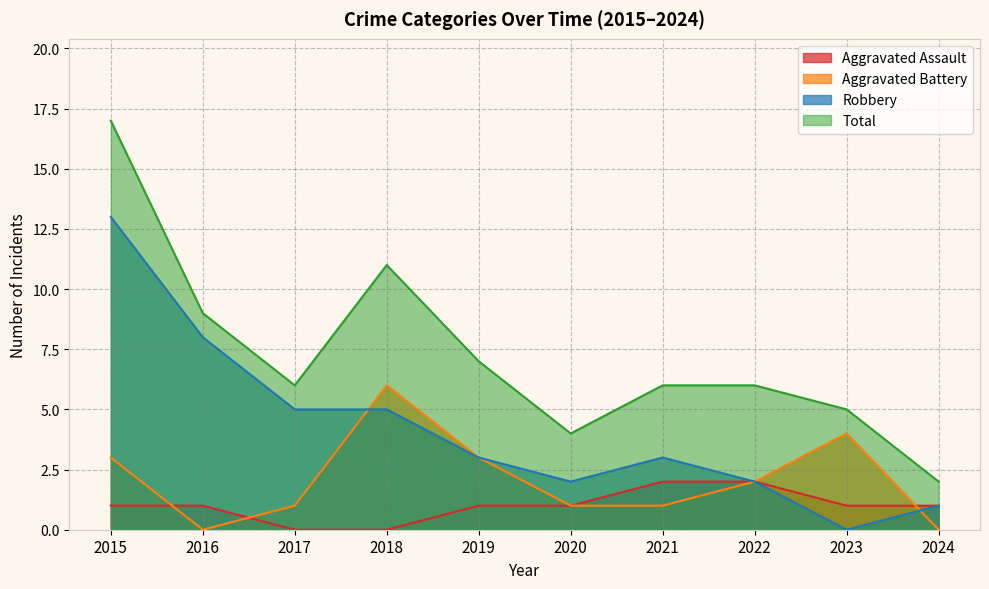

What is the spread (max minus min) of values at 2015?

16